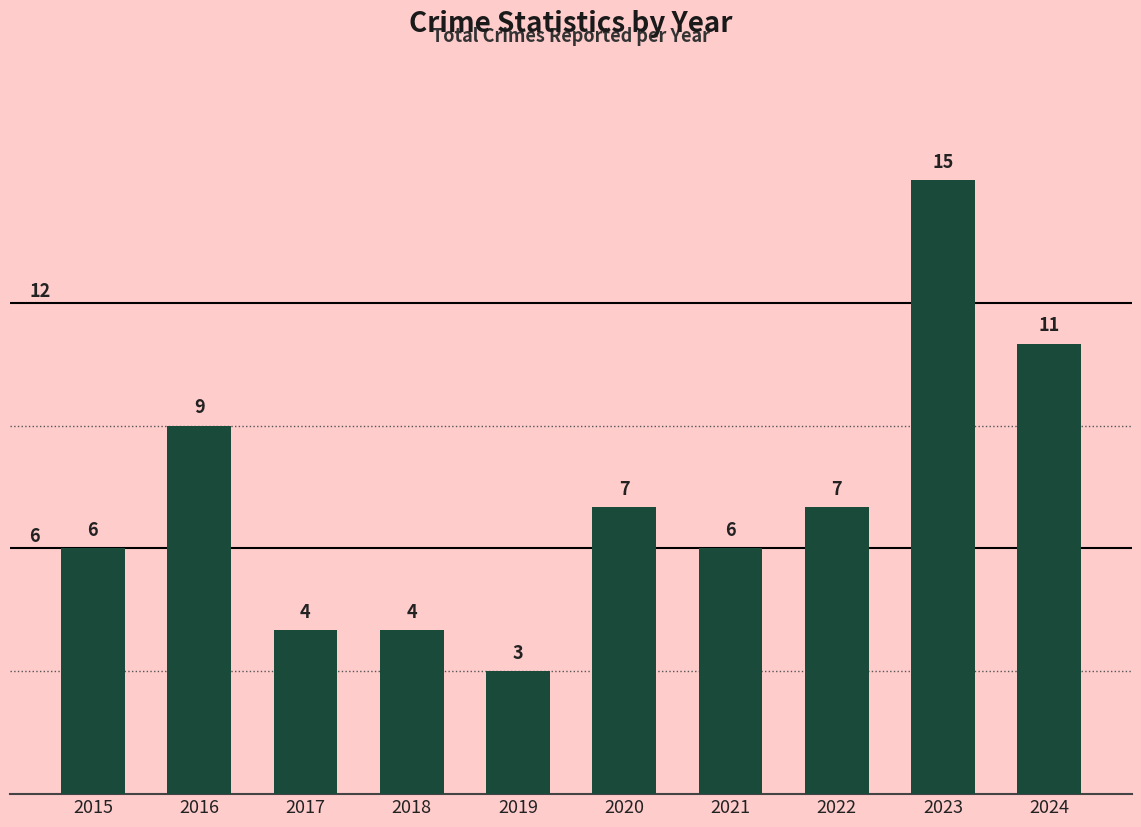

Which category has the highest value across all series?

2023